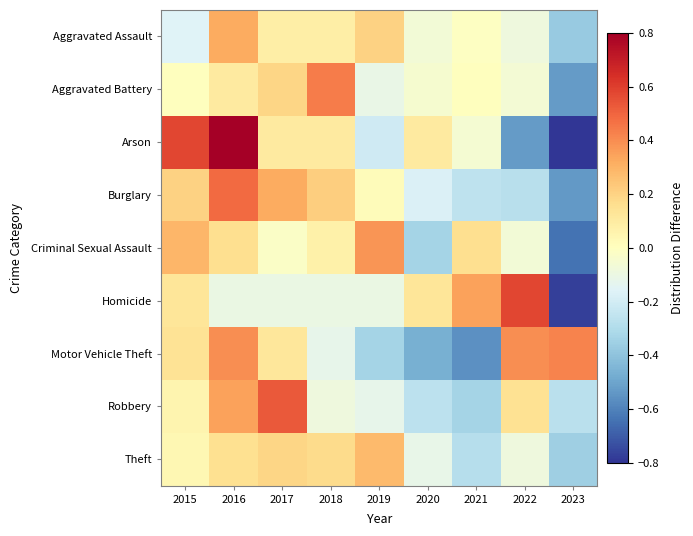

At which category is the sum across all series the highest?

2016